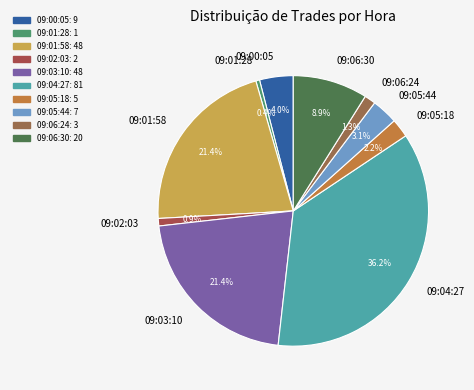

To the nearest percent, what is the difference between the 09:03:10 and 09:00:05 slice percentages?

17%